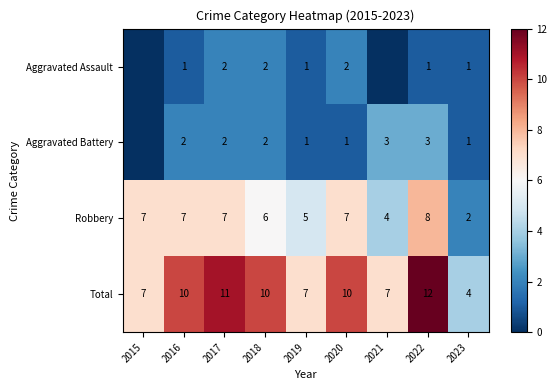

The Total series shows 7 at 2021. True or false?

True